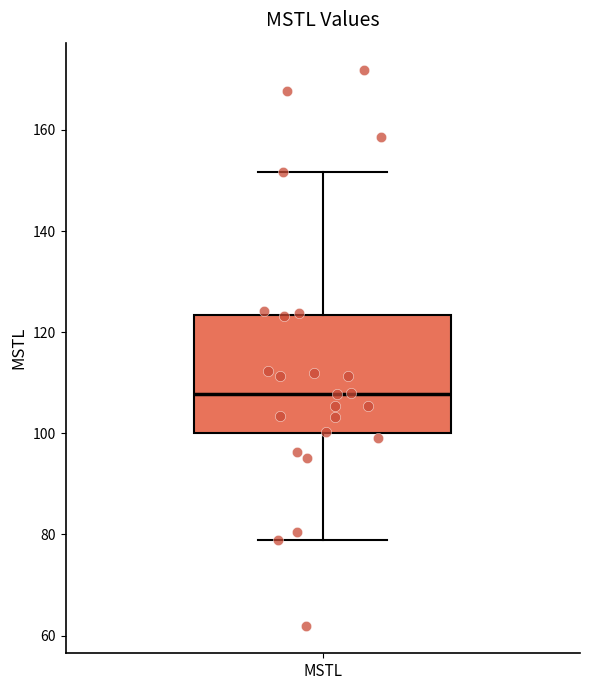

Where does the upper whisker of the box for MSTL end on the y-axis? The values are not printed on the chart, so give them approximately, as read against the axis.

152